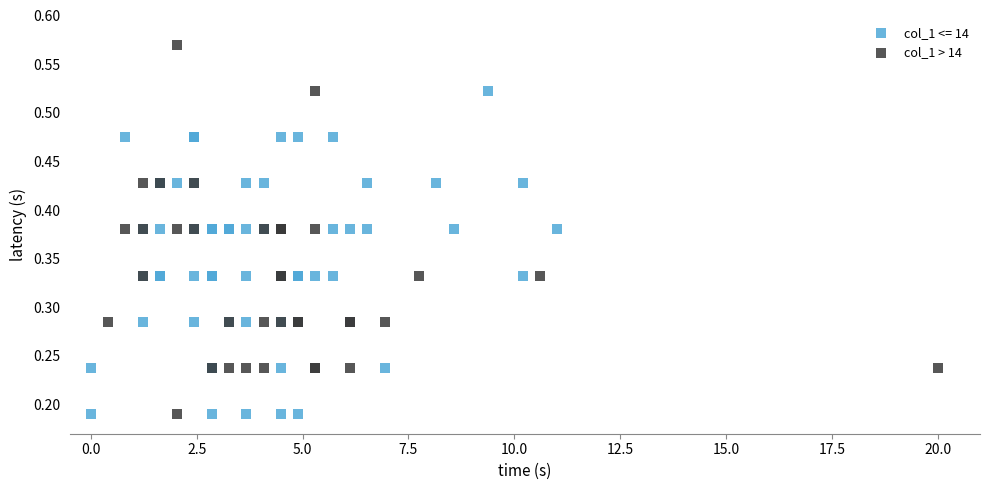

Which series contains the highest Y value?

col_1 > 14